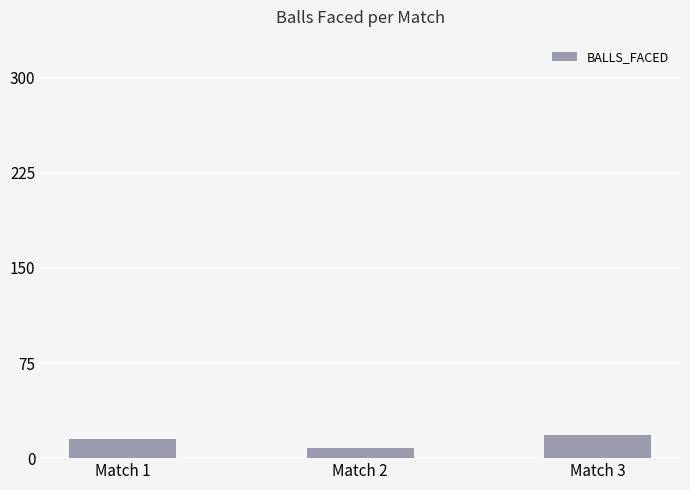

Reading left to right, transcribe all the data shown in this chart.

Match 1=15	Match 2=8	Match 3=18